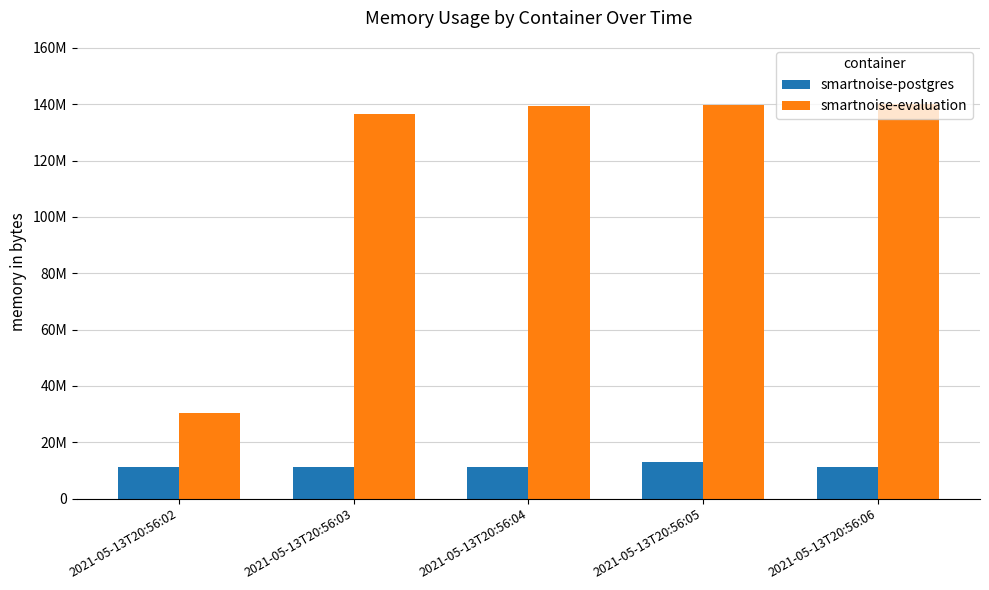

Between 2021-05-13T20:56:03 and 2021-05-13T20:56:05, which series saw the biggest shift?

smartnoise-evaluation